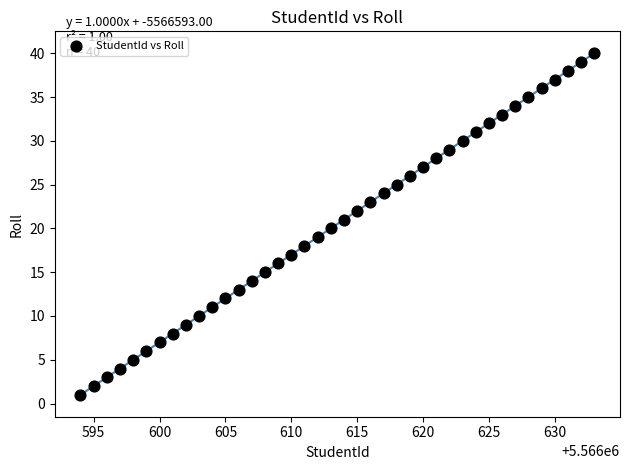

What is the range of X values (max minus min)?

39